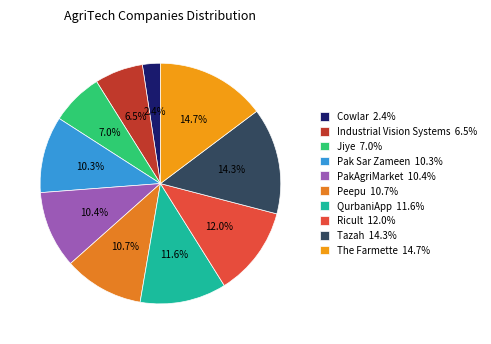

To the nearest percent, what portion does The Farmette represent?

15%